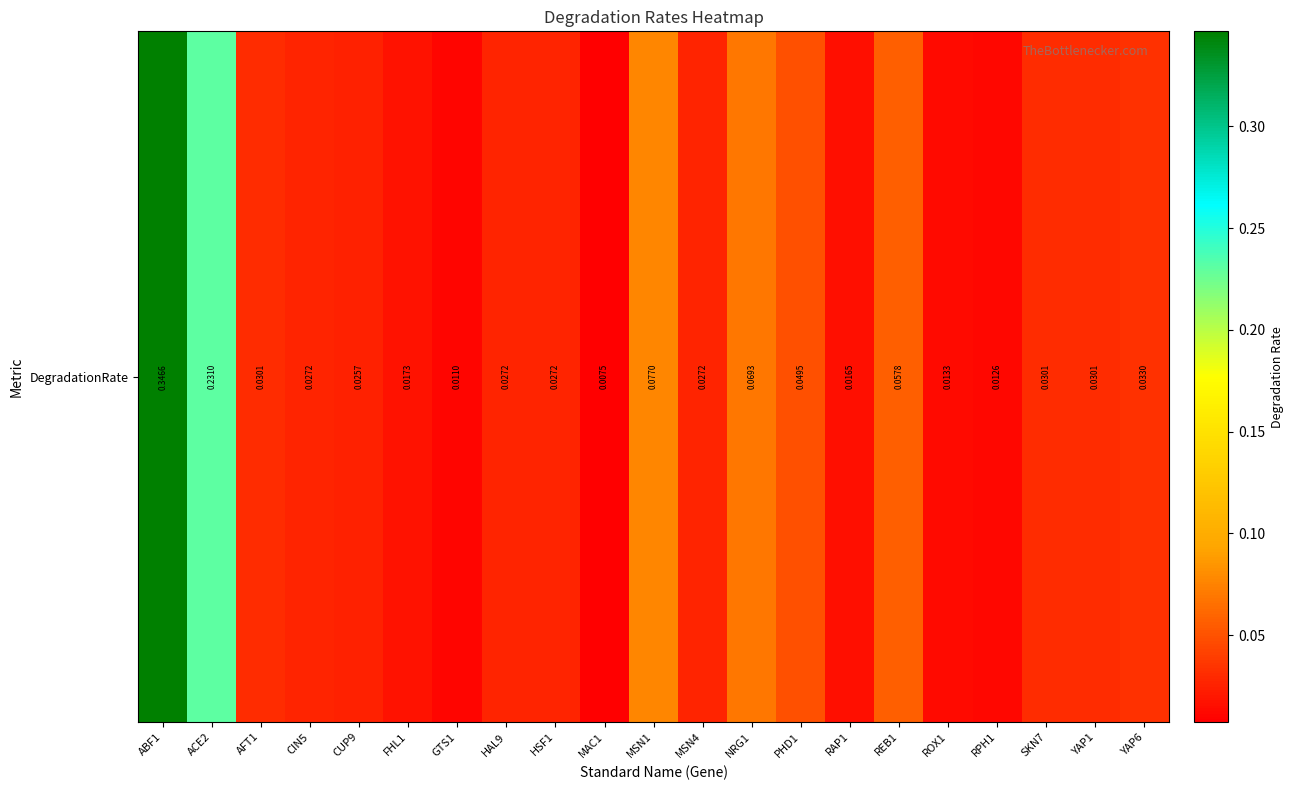

Reading left to right, list all the values displayed in this chart.

0.3	0.2	0.0	0.0	0.0	0.0	0.0	0.0	0.0	0.0	0.1	0.0	0.1	0.0	0.0	0.1	0.0	0.0	0.0	0.0	0.0